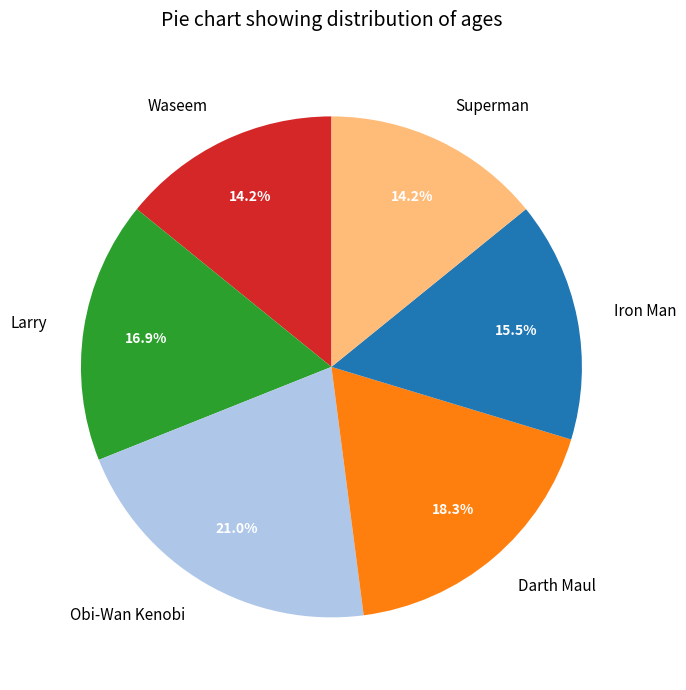

What percentage is the Larry slice, to the nearest percent?

17%